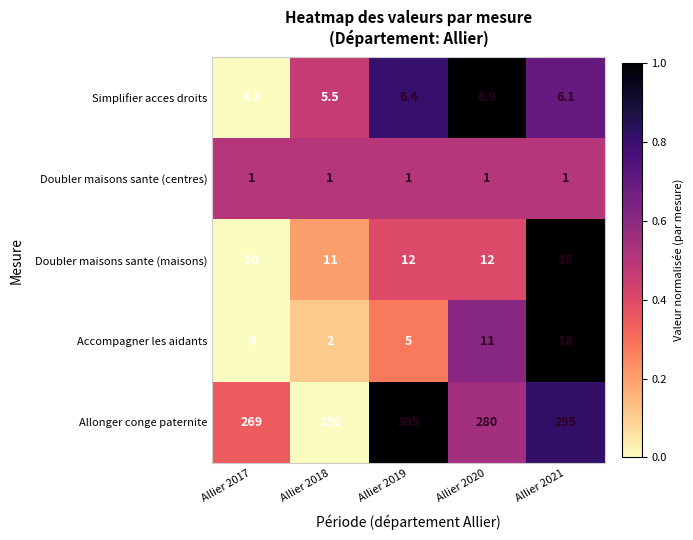

At which category is the sum across all series the highest?

Allier 2021